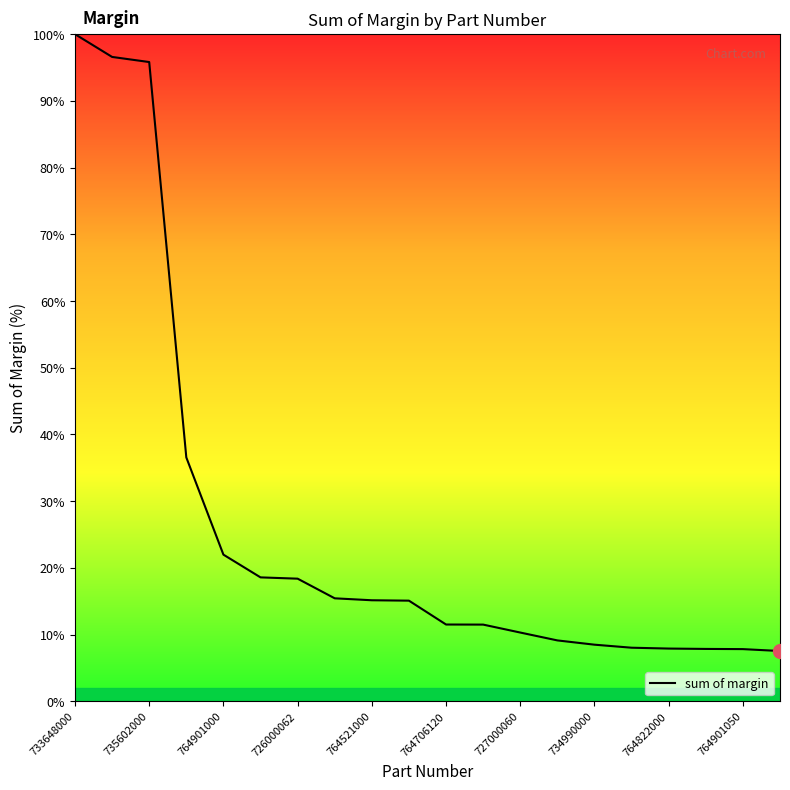

What is the minimum value shown in the chart?

7.5